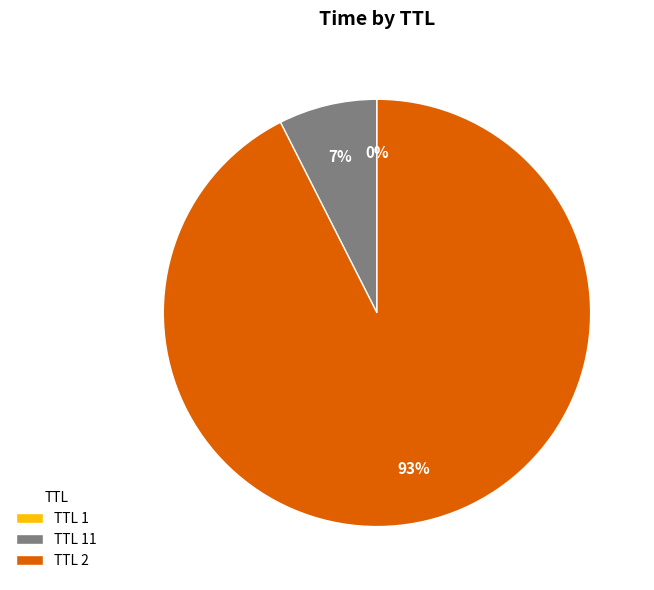

To the nearest percent, what is the difference between the largest and smallest slice percentages?

93%